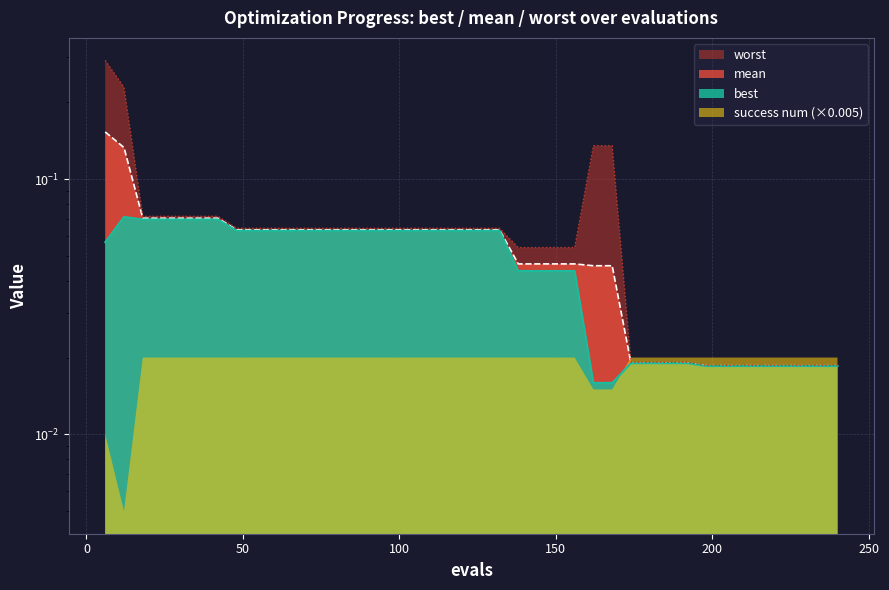

True or false: worst has more than 2 points higher than both neighbors.

False